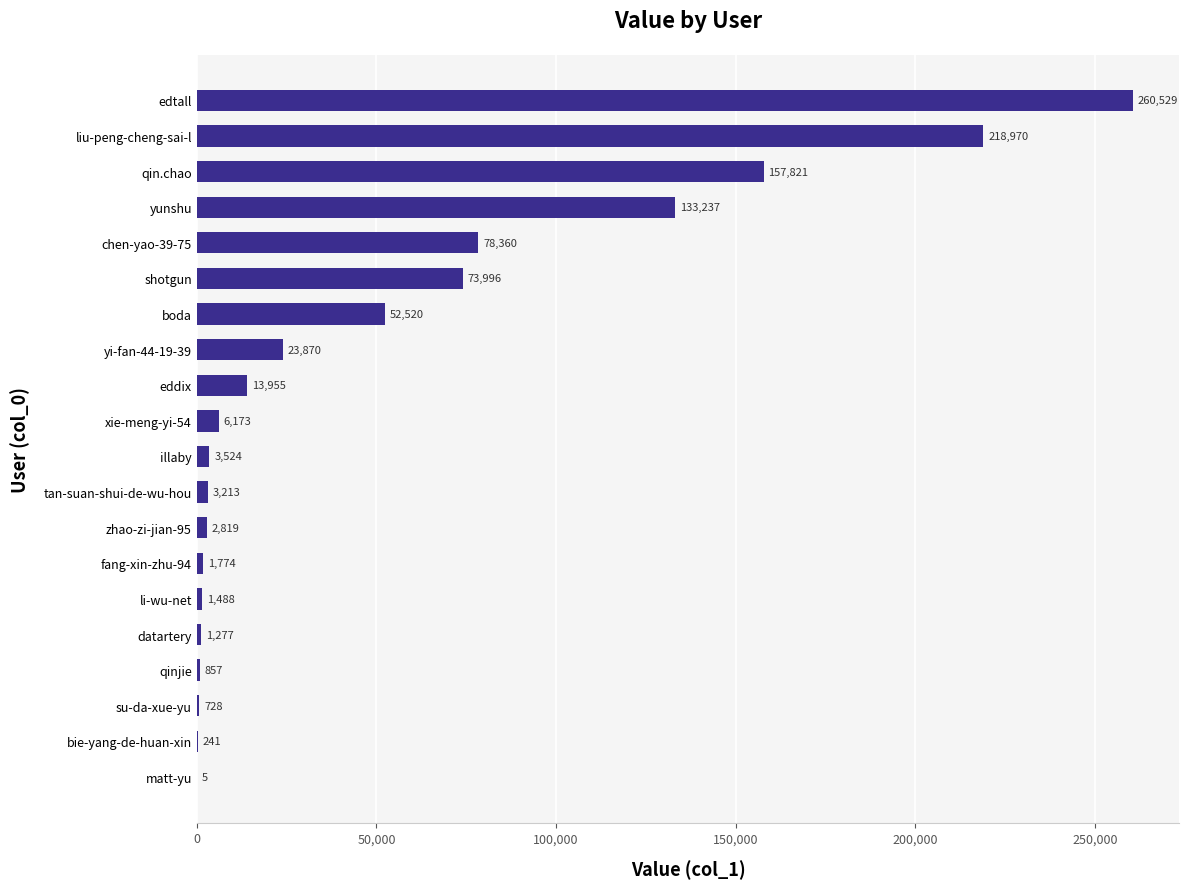

What is the sum of all values?

1035357